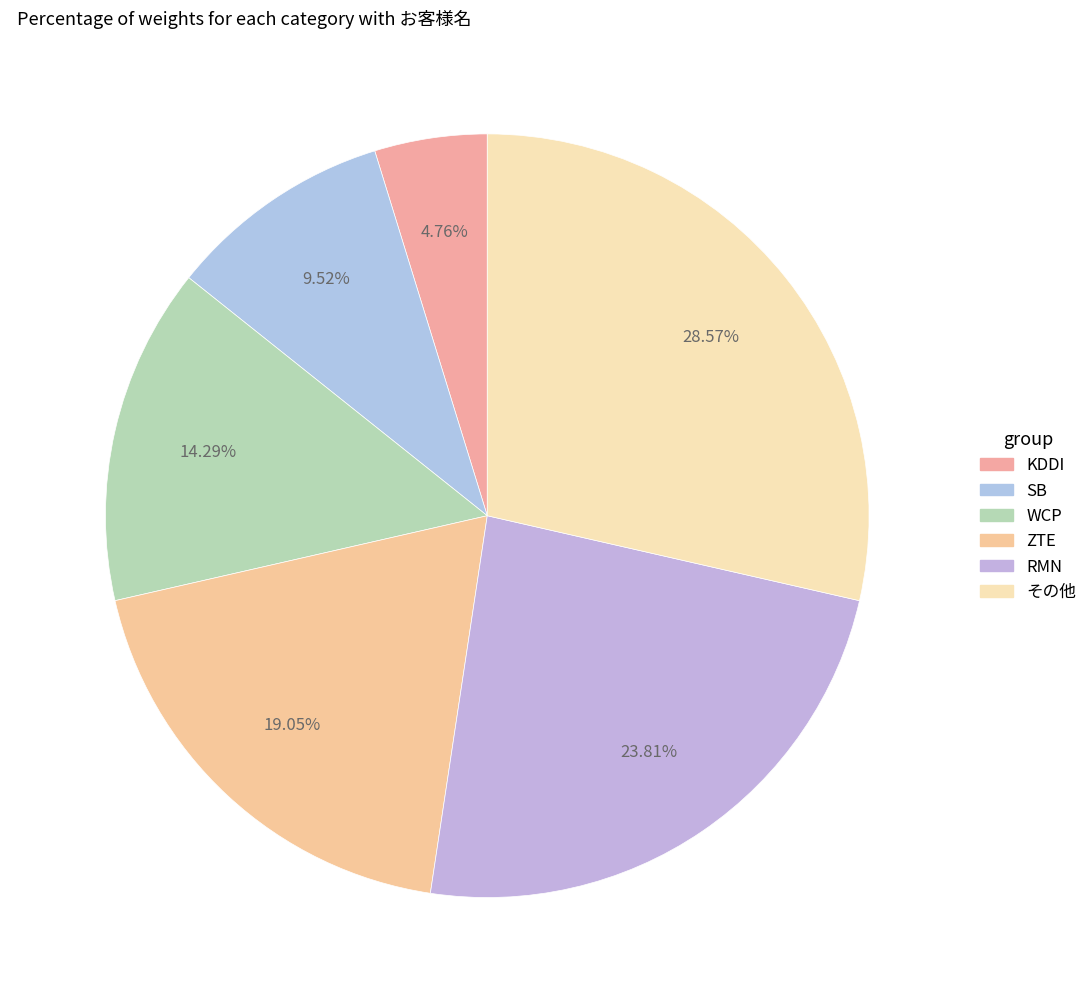

What percentage is the SB slice, to the nearest percent?

10%